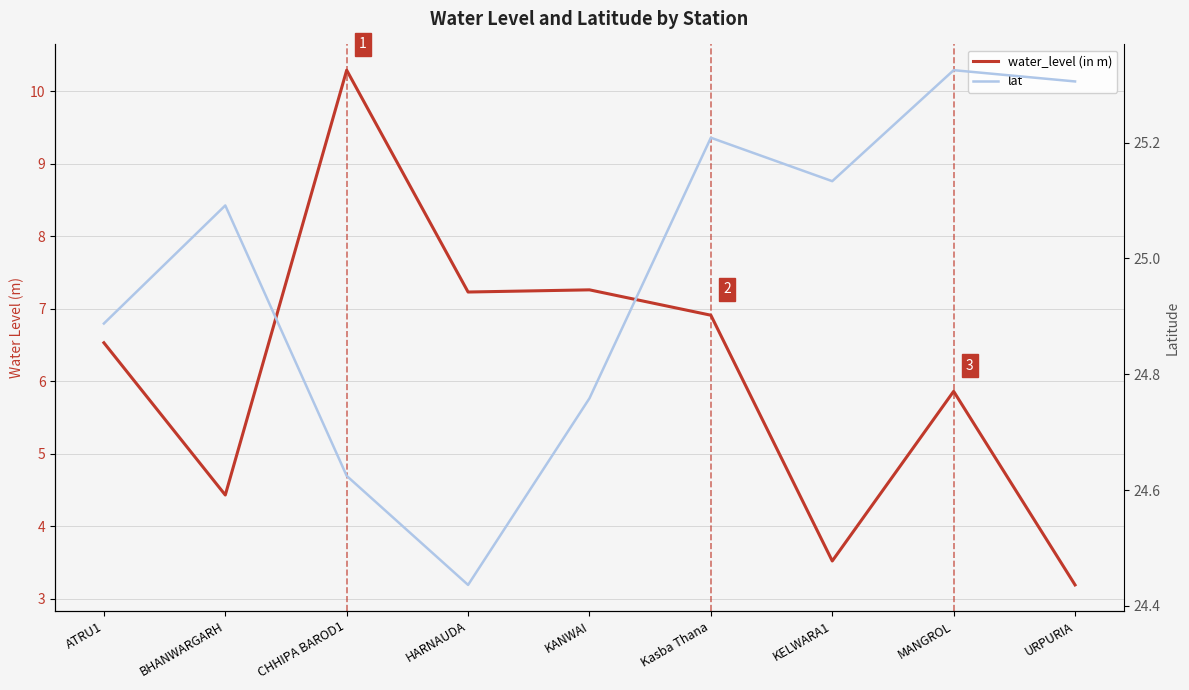

What position from the left is ATRU1?

1